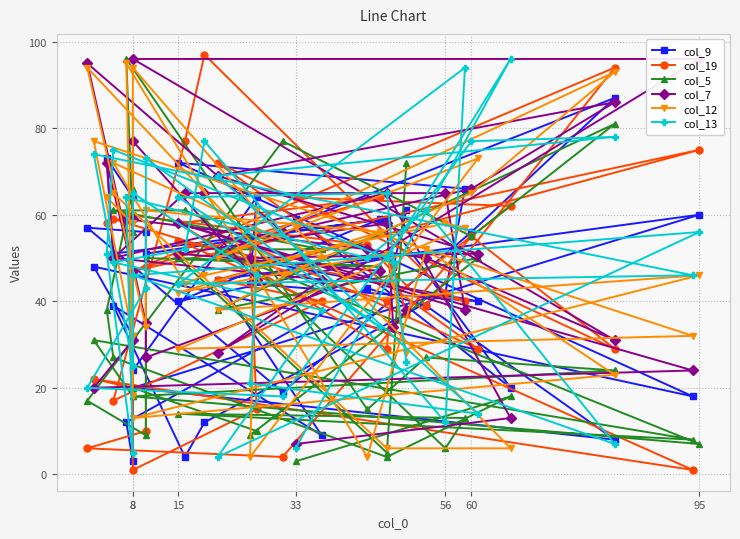

What is the minimum value for col_13?

4